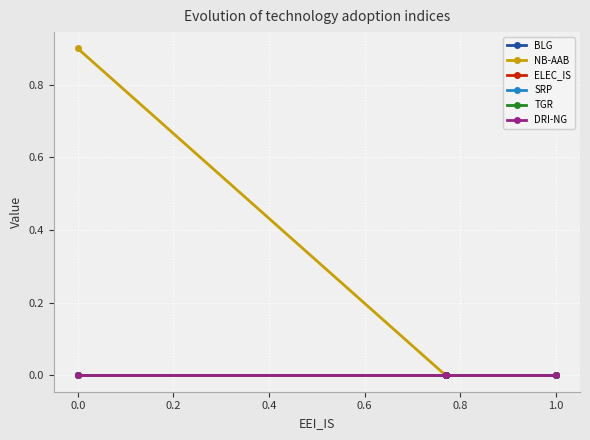

Is this an area chart (filled region under the line)?

No